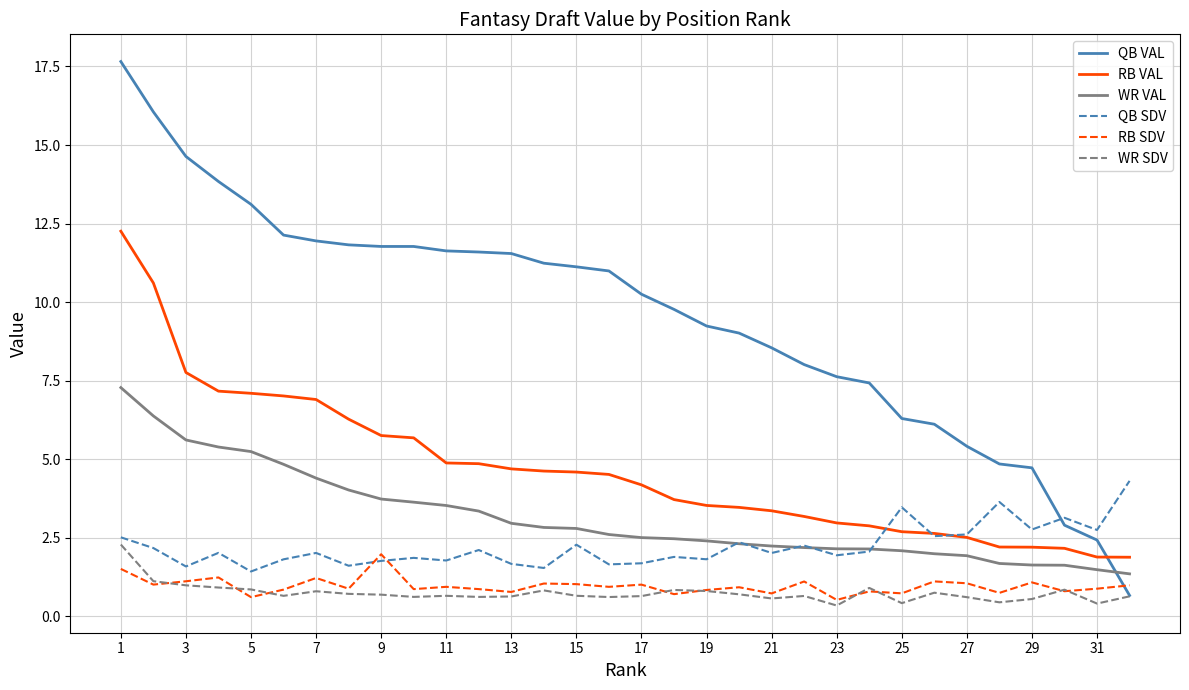

What is the highest value of the RB VAL series?

12.3